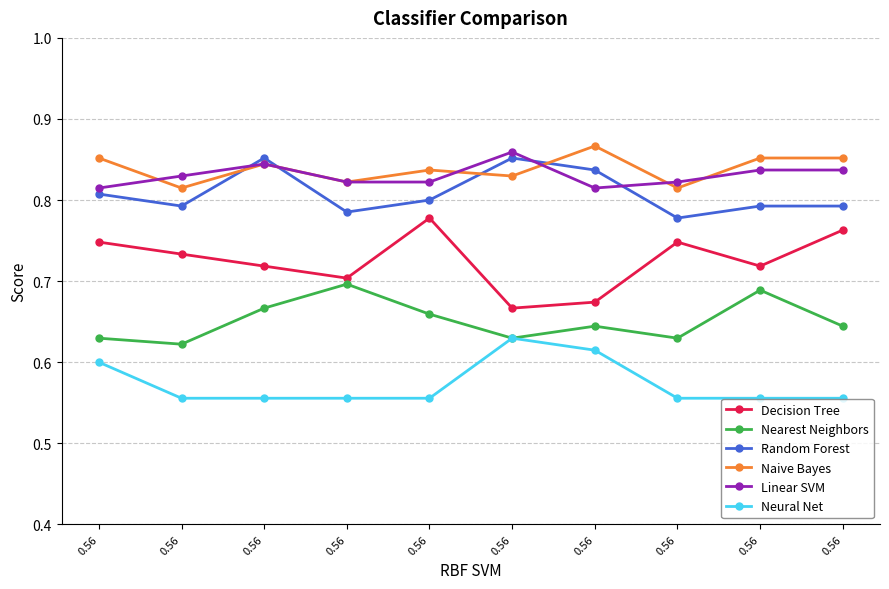

True or false: Nearest Neighbors and Random Forest cross at least once.

False